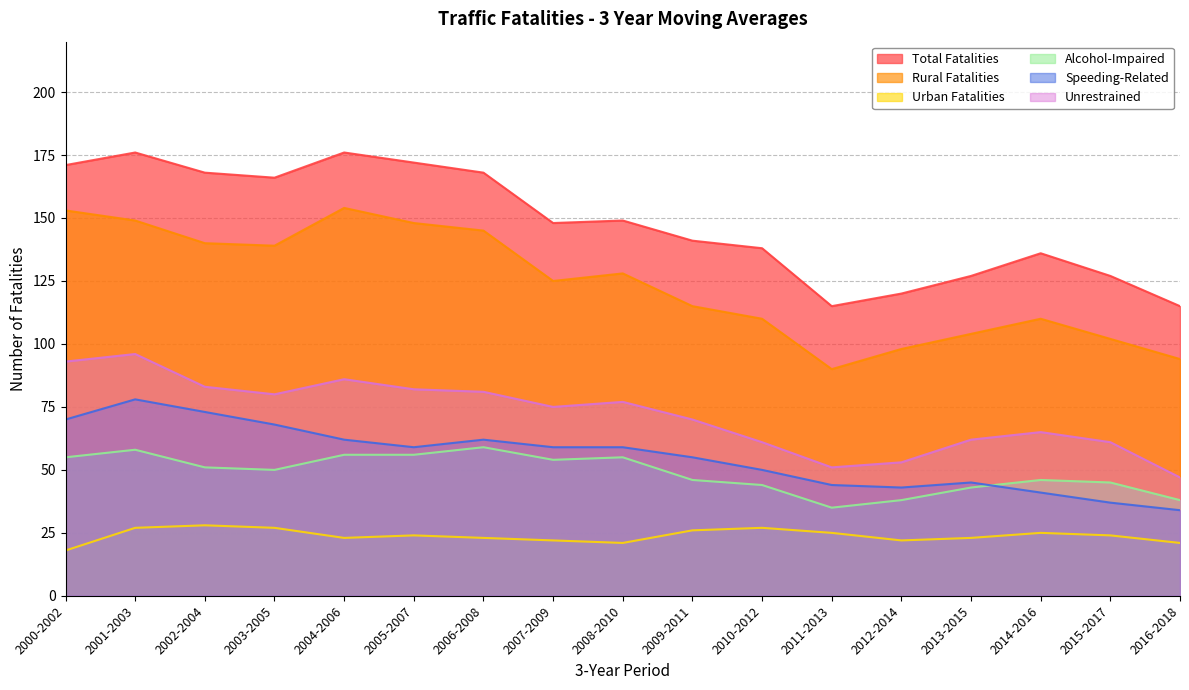

How many lines are shown in the chart?

6